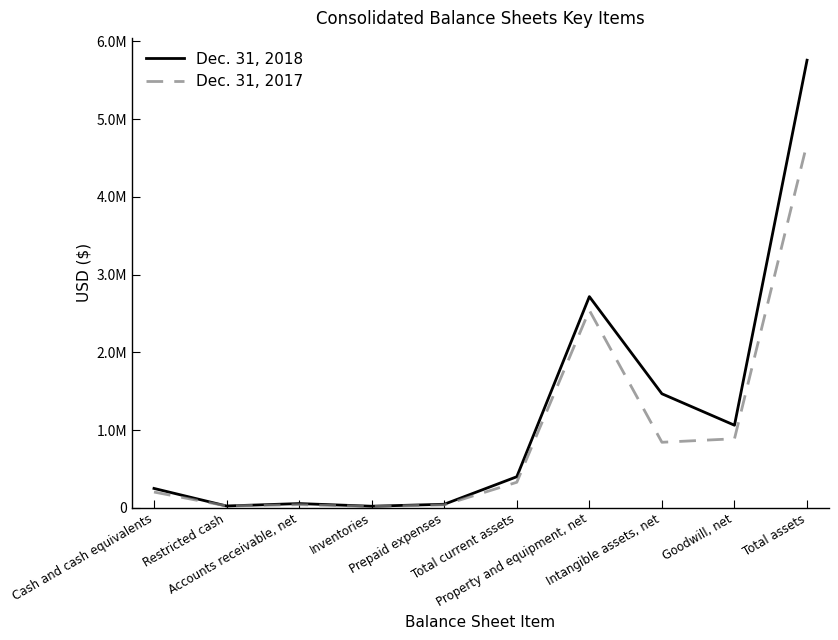

How many intersections are there between Dec. 31, 2018 and Dec. 31, 2017?

2